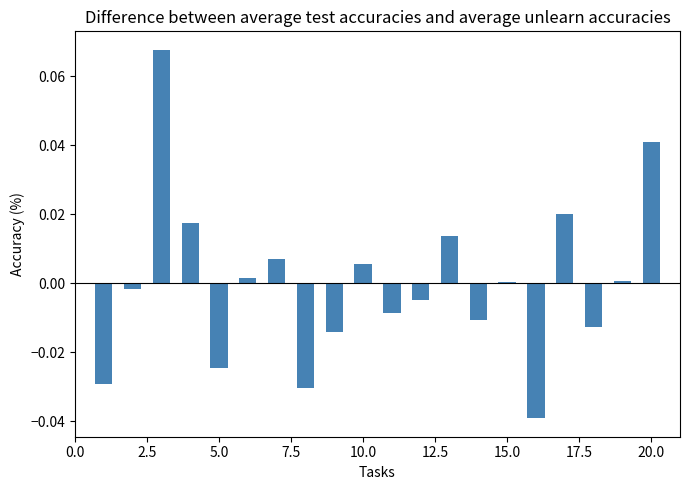

Reading left to right, transcribe all the data shown in this chart.

-0.0	-0.0	0.1	0.0	-0.0	0.0	0.0	-0.0	-0.0	0.0	-0.0	-0.0	0.0	-0.0	0.0	-0.0	0.0	-0.0	0.0	0.0